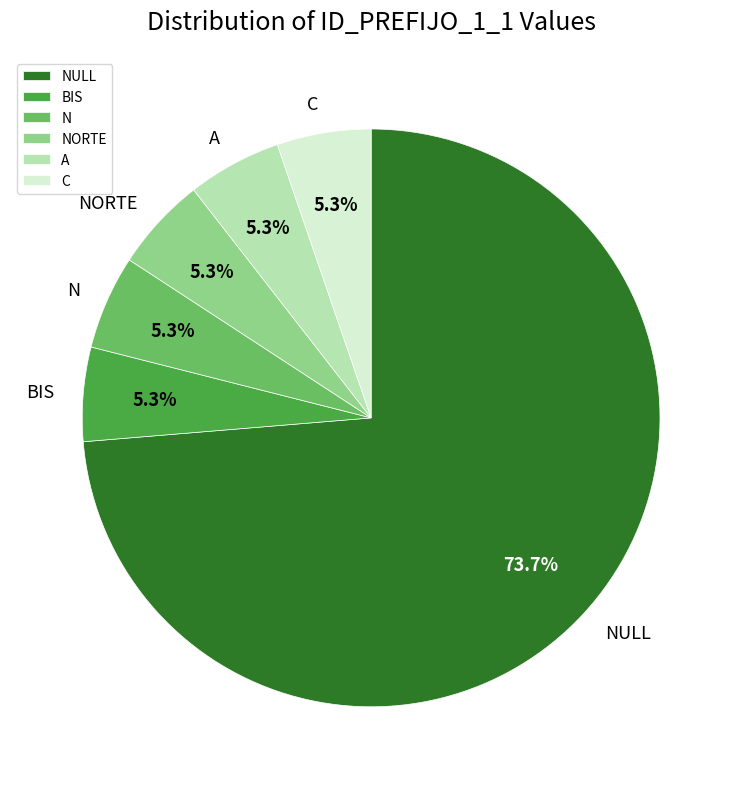

Which category has the biggest portion of the pie?

NULL